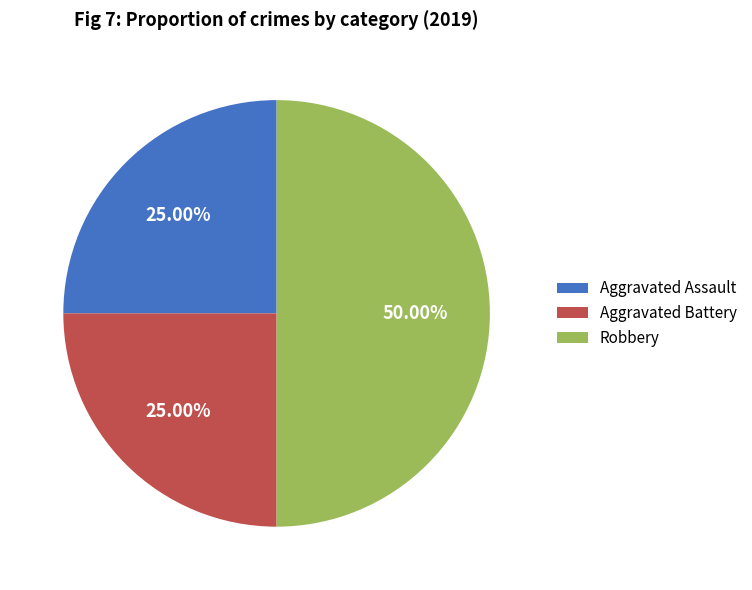

To the nearest percent, what is the difference between the largest and smallest slice percentages?

25%